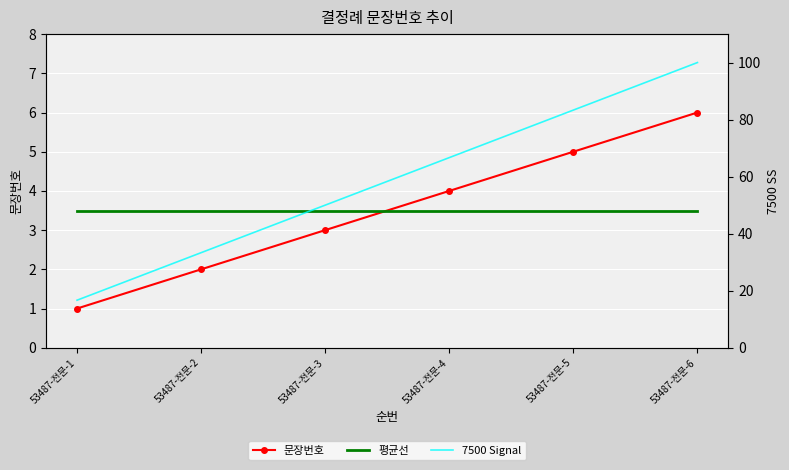

True or false: 문장번호 and 7500 Signal cross at least once.

False